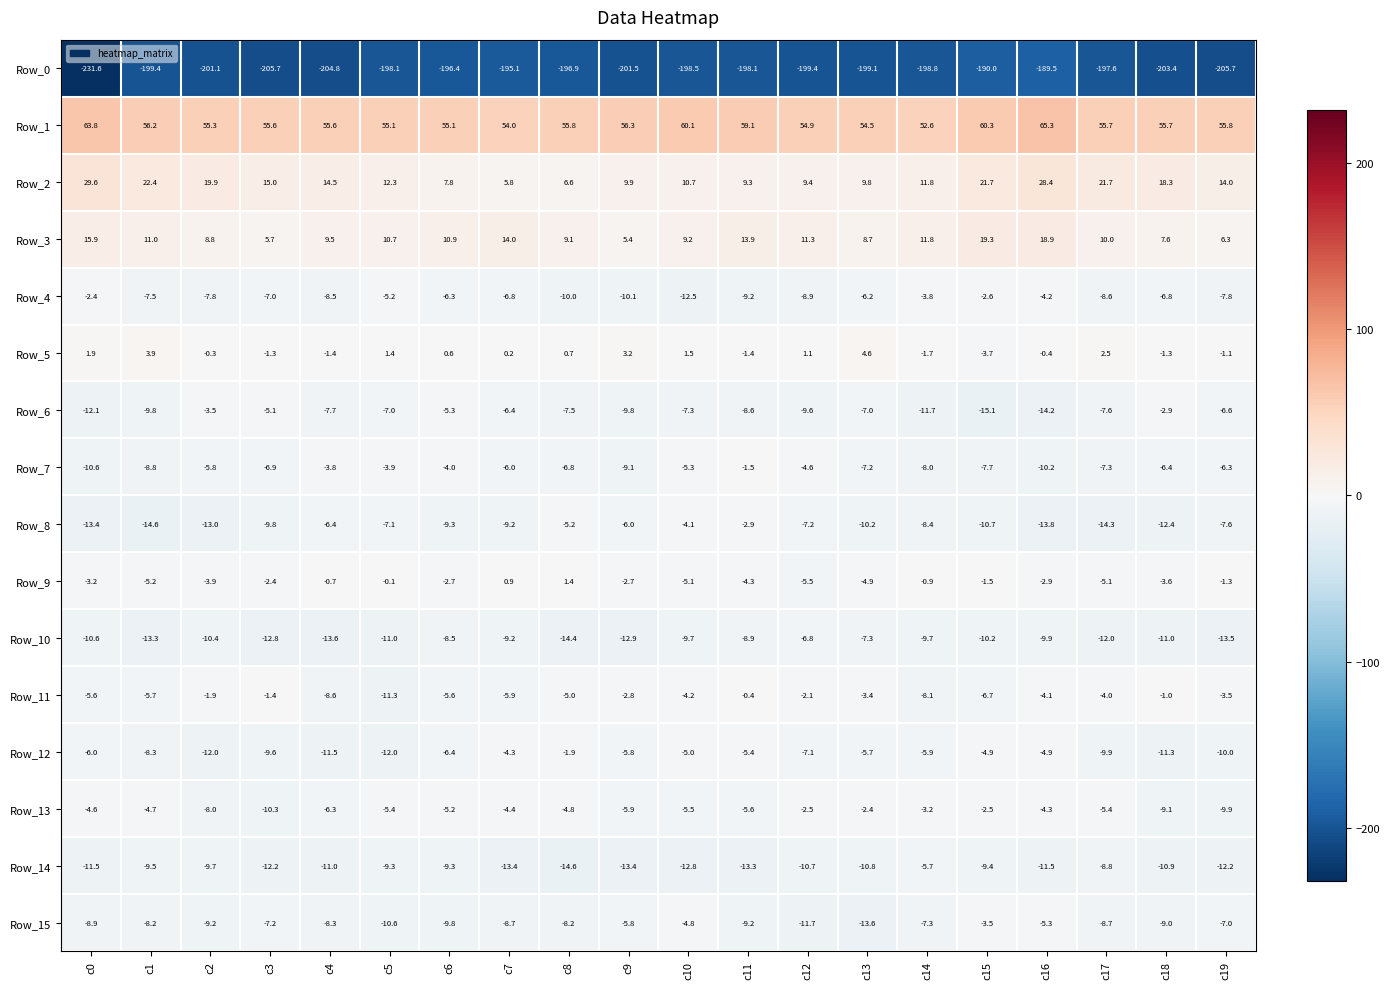

At which label is Row_3 closest to 12?

c14